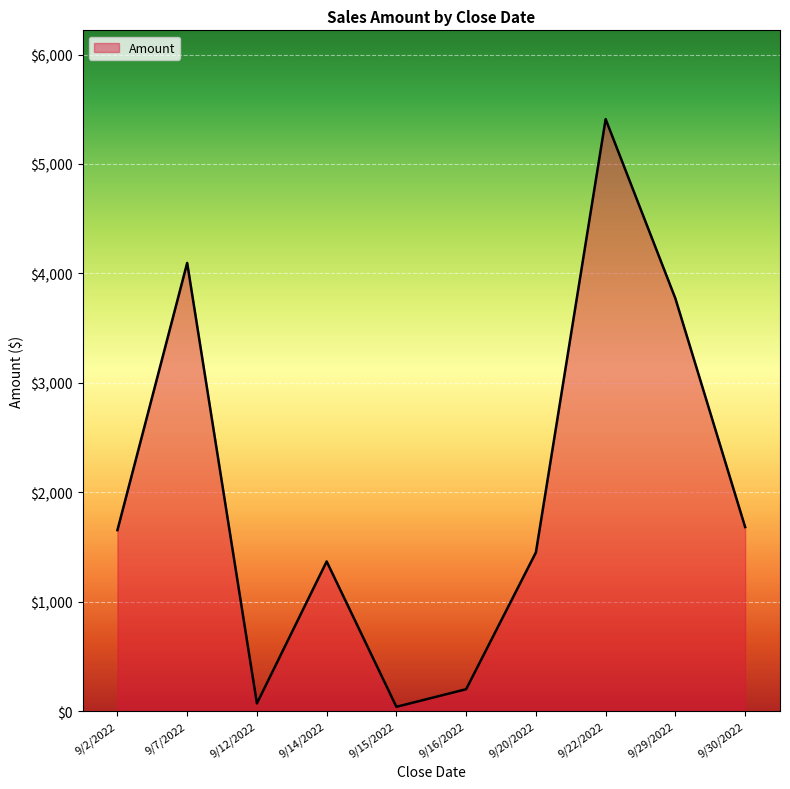

Approximately how many times larger is the value at 9/2/2022 compared to 9/22/2022?

0.3